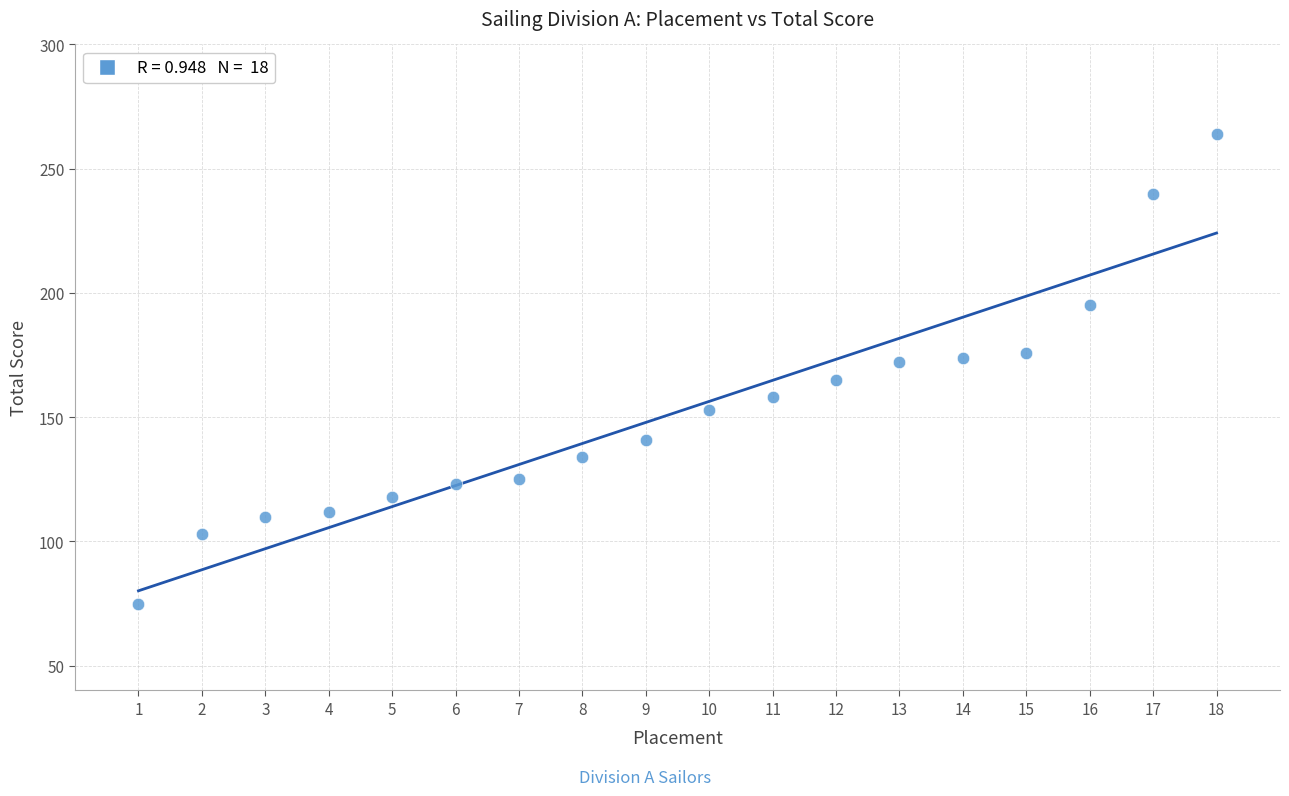

What is the range of X values (max minus min)?

17